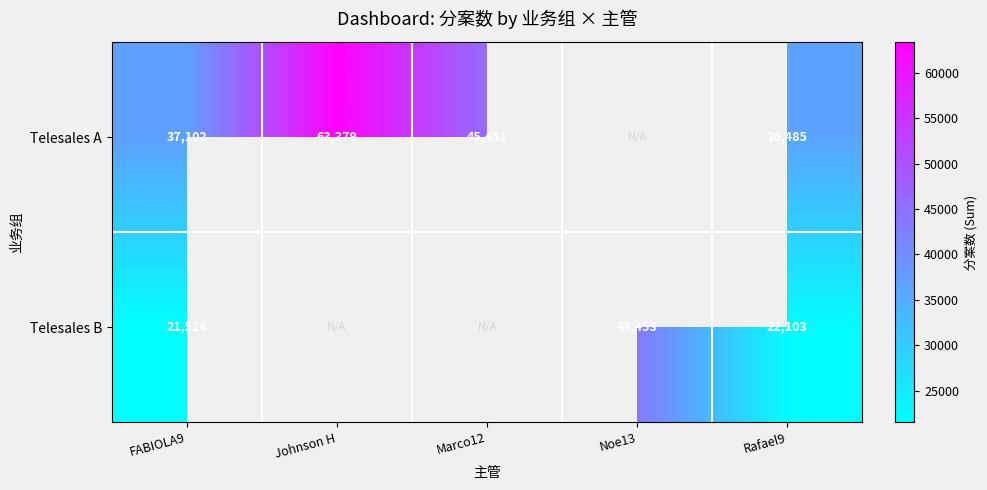

Is it true that Telesales A equals 99132.5 at Johnson H?

False